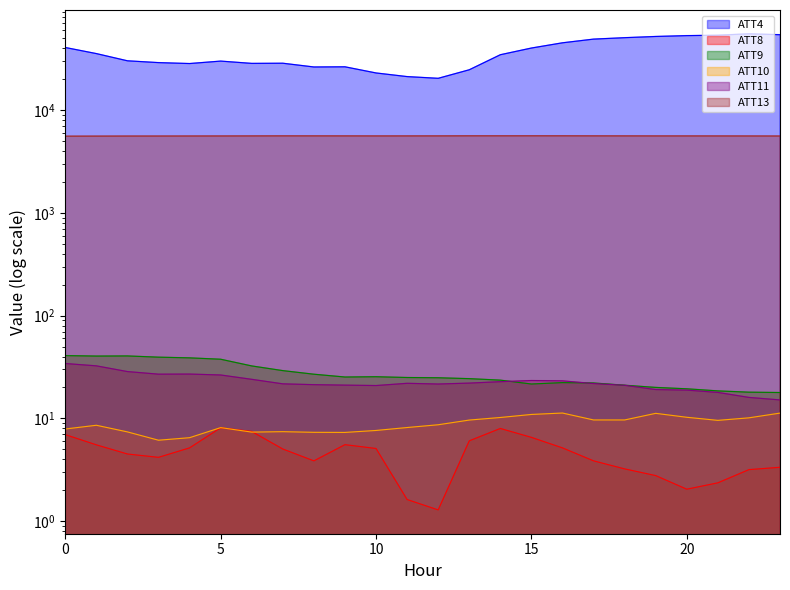

The ATT10 series shows 6.1 at 3. True or false?

True